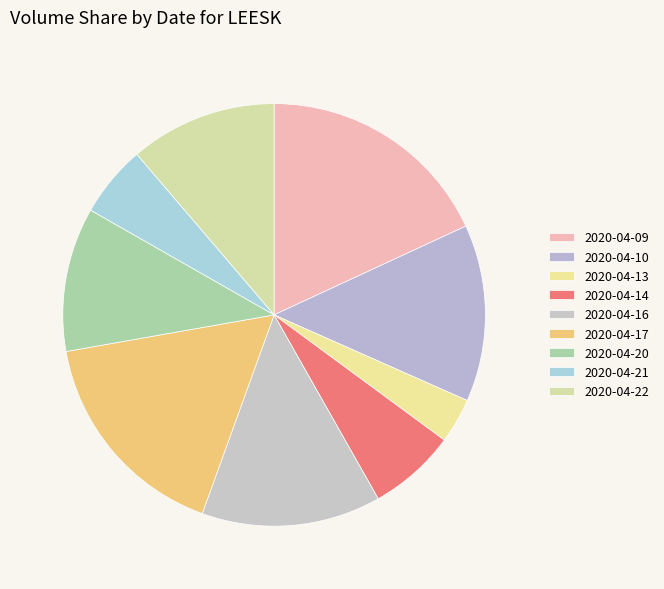

Is the sum of 2020-04-14 and 2020-04-10 greater than half?

No